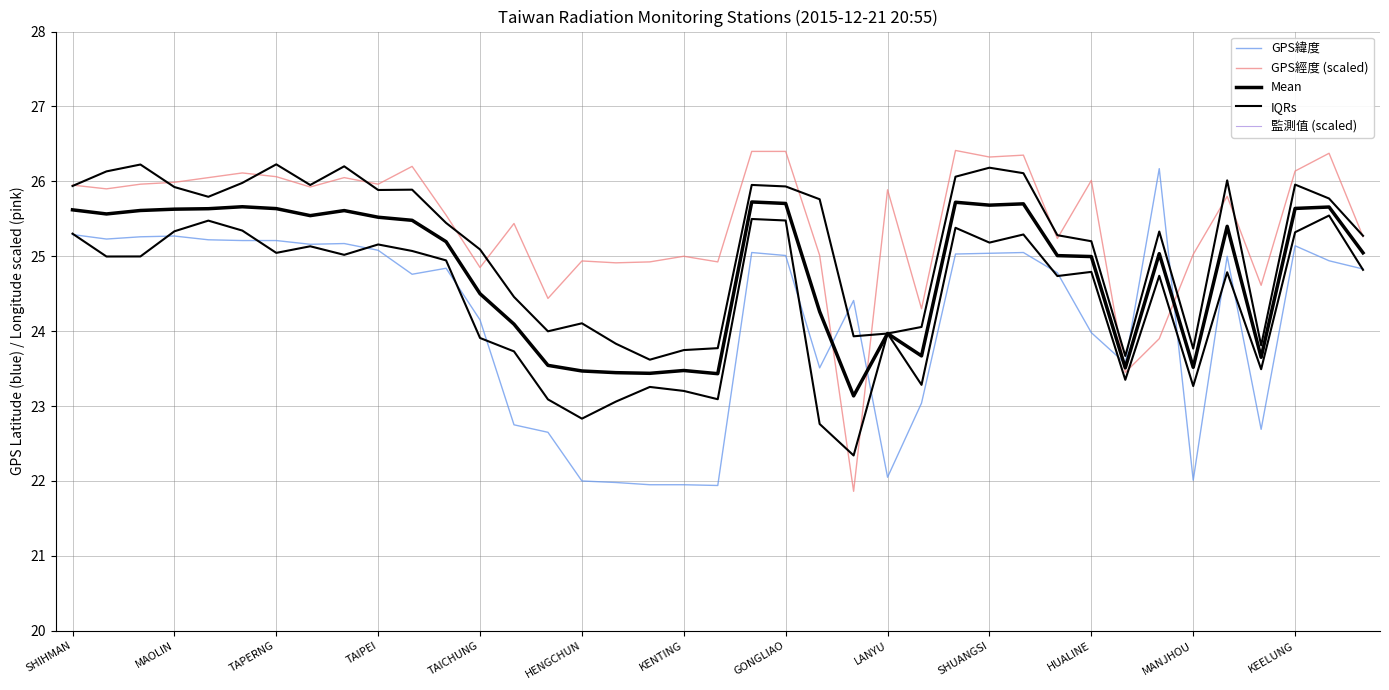

How many data points does each series have?

39